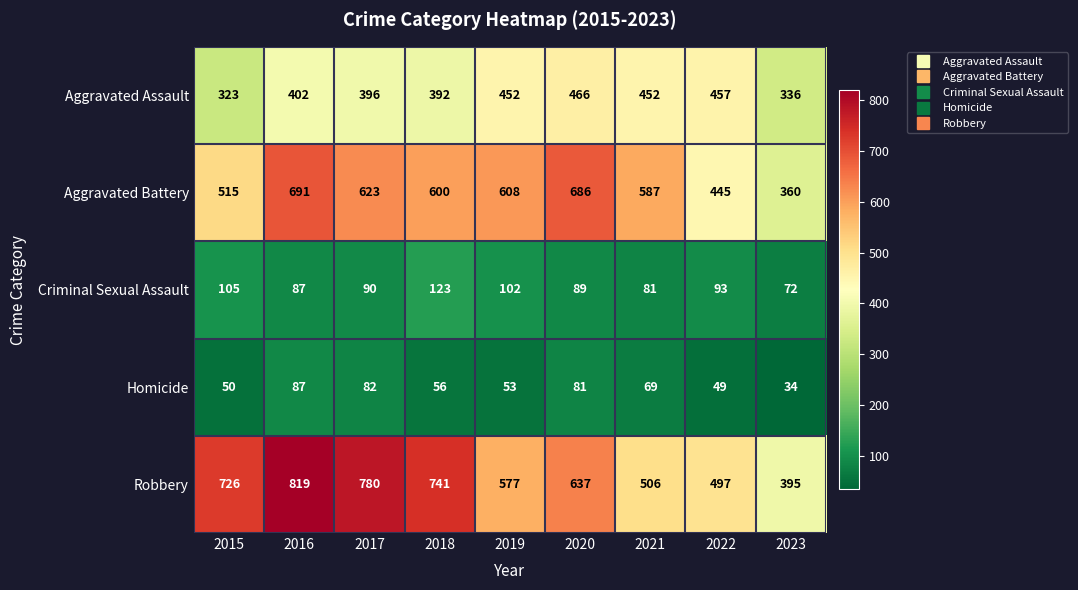

What is the difference between the second highest and minimum values in the Aggravated Assault series?

134